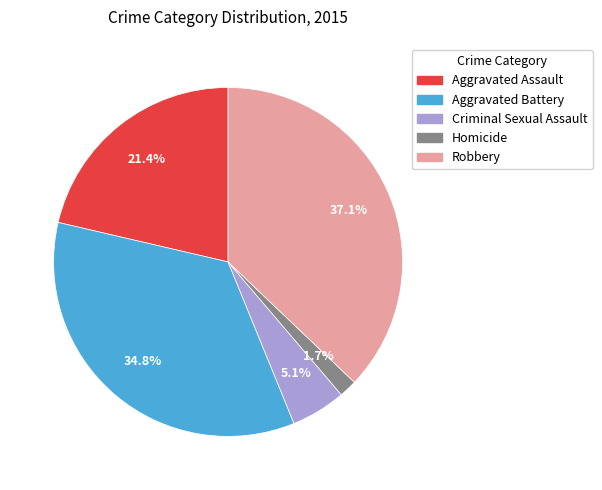

How many segments does this pie chart have?

5